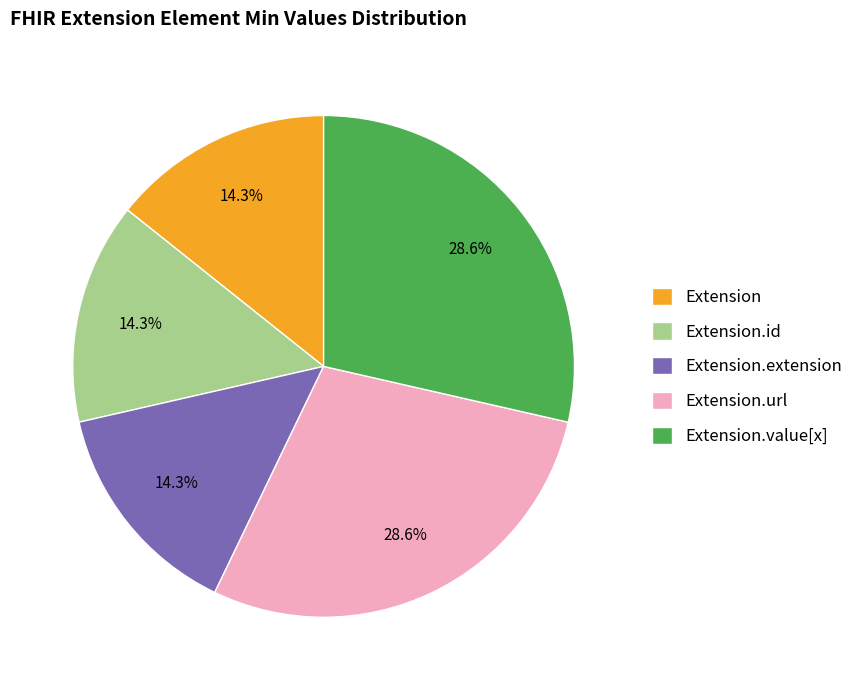

What portion of the pie excludes Extension.extension?

85.7%